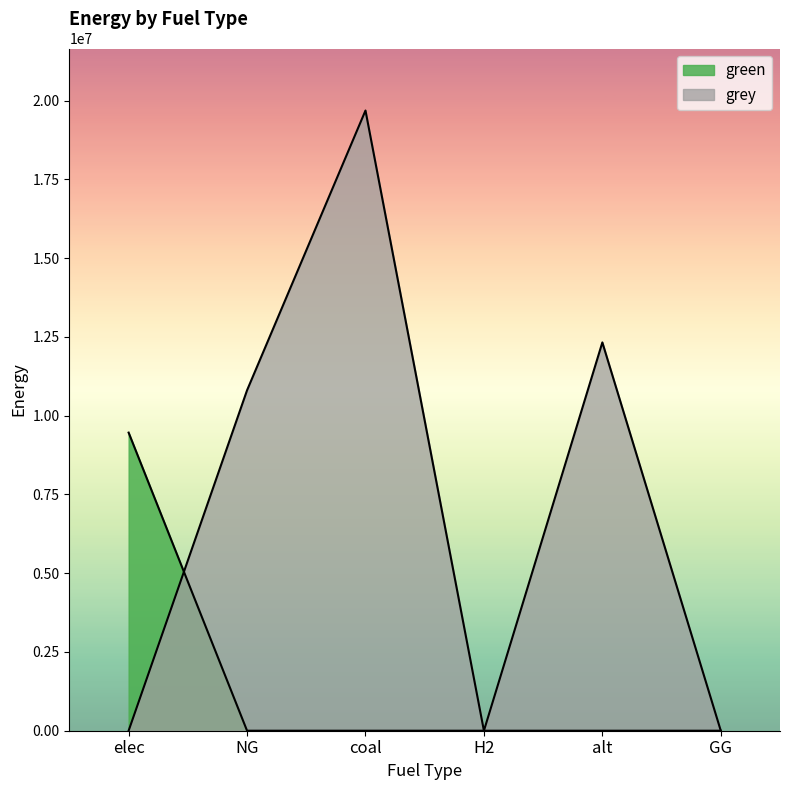

What is the difference between the second highest and minimum values in the grey series?

12325155.0